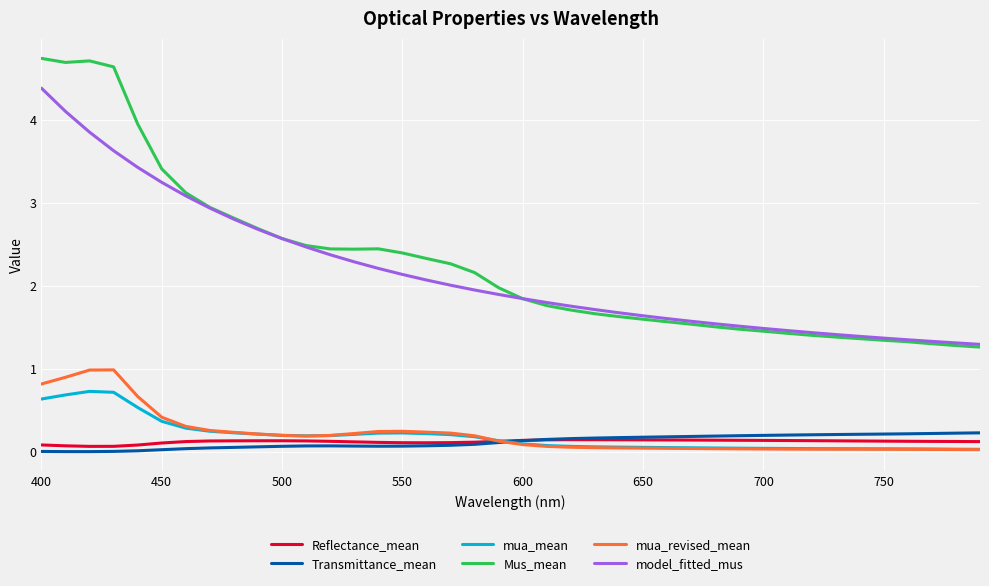

Which series has the widest spread of values?

Mus_mean